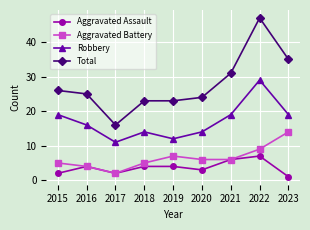

What are all the series names shown in the legend?

Aggravated Assault, Aggravated Battery, Robbery, Total